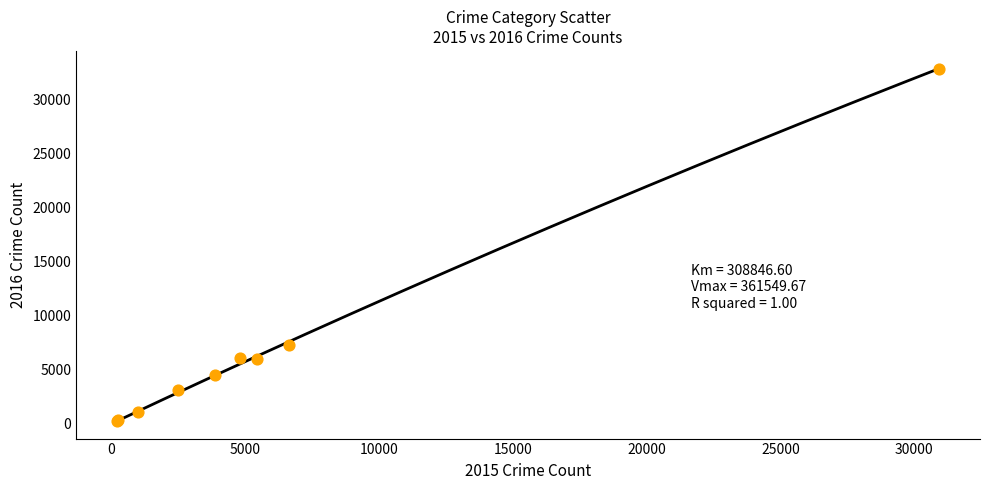

What Y value in the scatter plot is closest to 16603?

7340